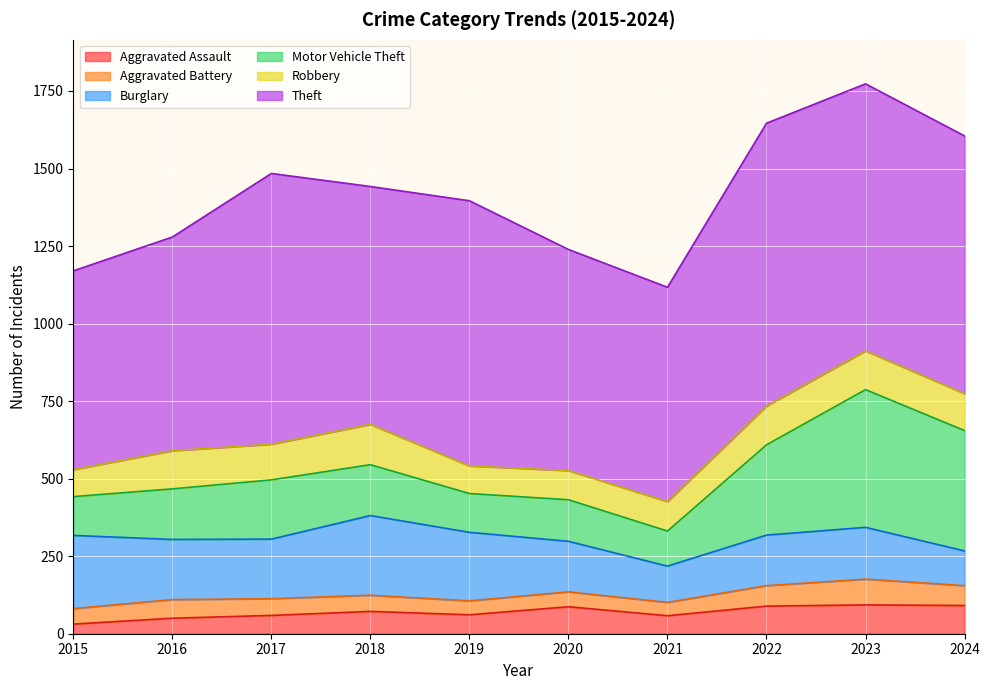

How many interior local peaks does the Aggravated Battery series have?

3